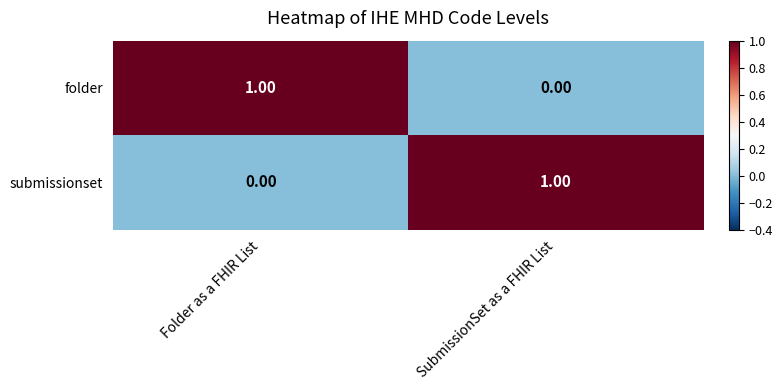

At how many categories does at least one series exceed 0?

2